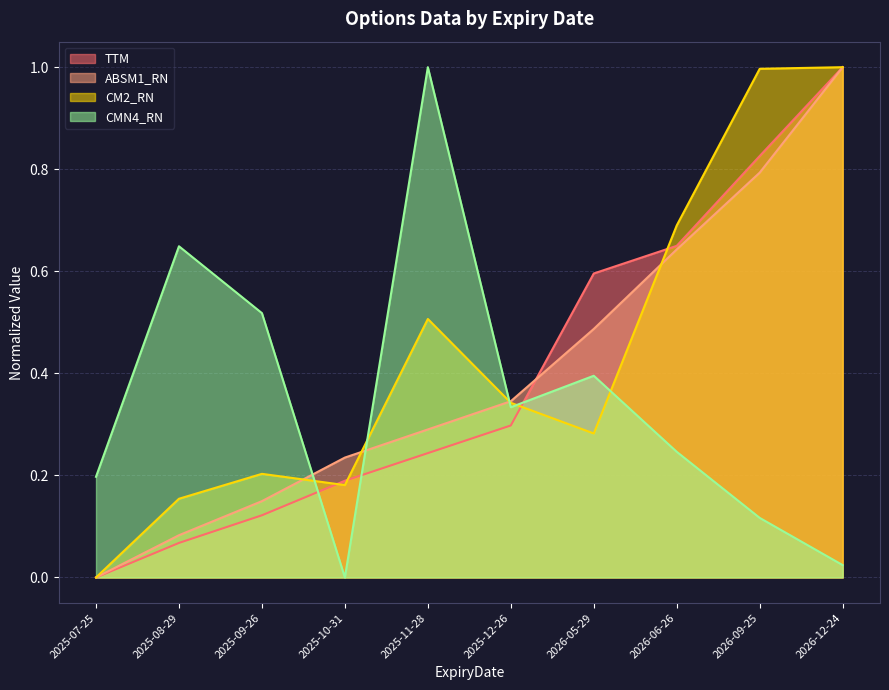

How many times do CMN4_RN and TTM cross each other?

3